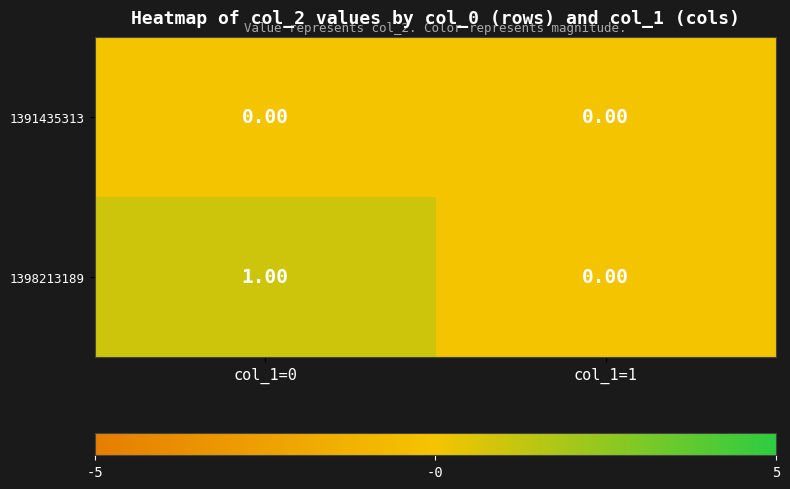

Which series changed the most between col_1=0 and col_1=1?

1398213189